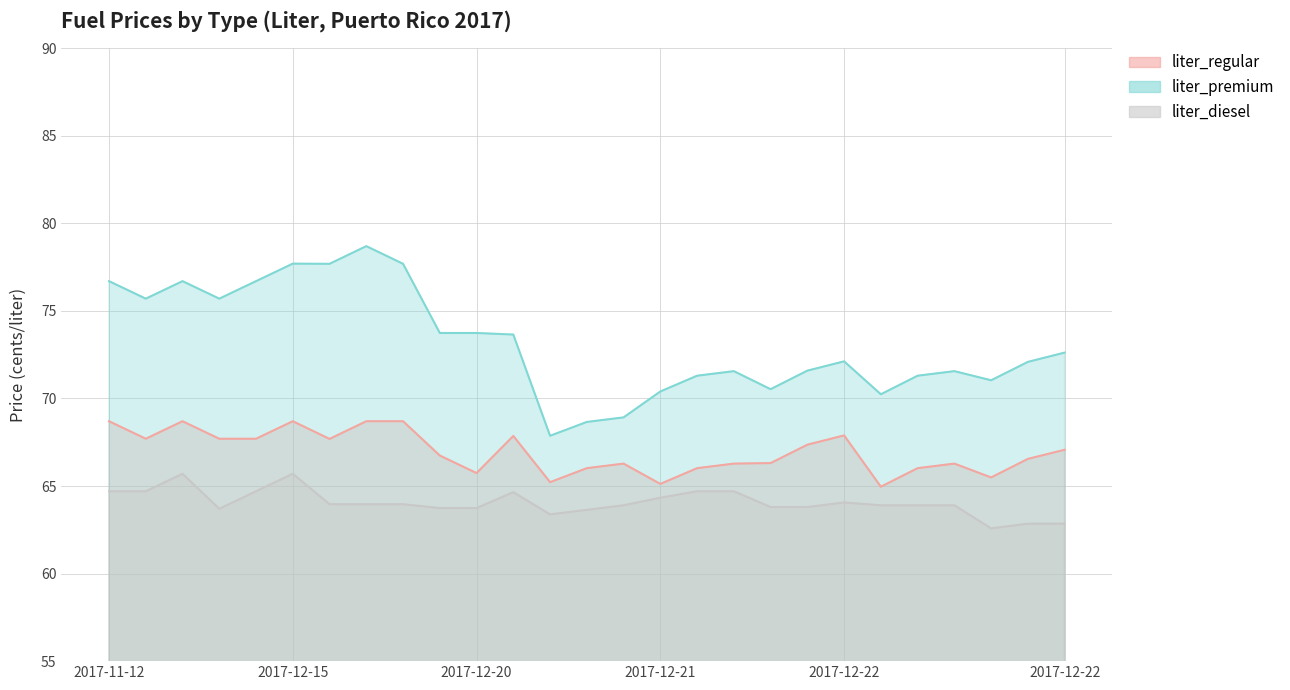

In liter_regular, how many points are lower than both neighbors (excluding endpoints)?

7